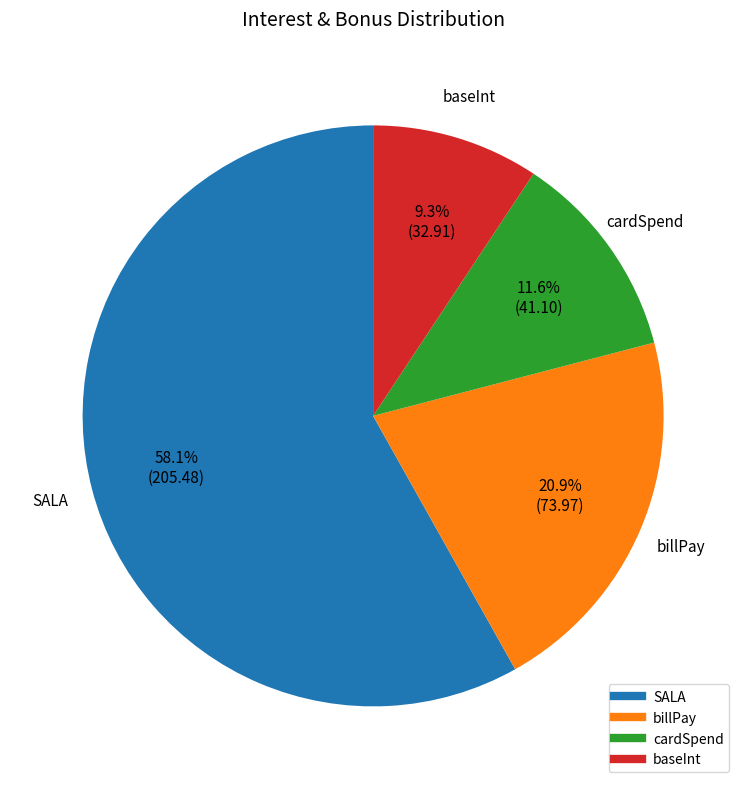

Rank the categories by value from lowest to highest.

baseInt, cardSpend, billPay, SALA